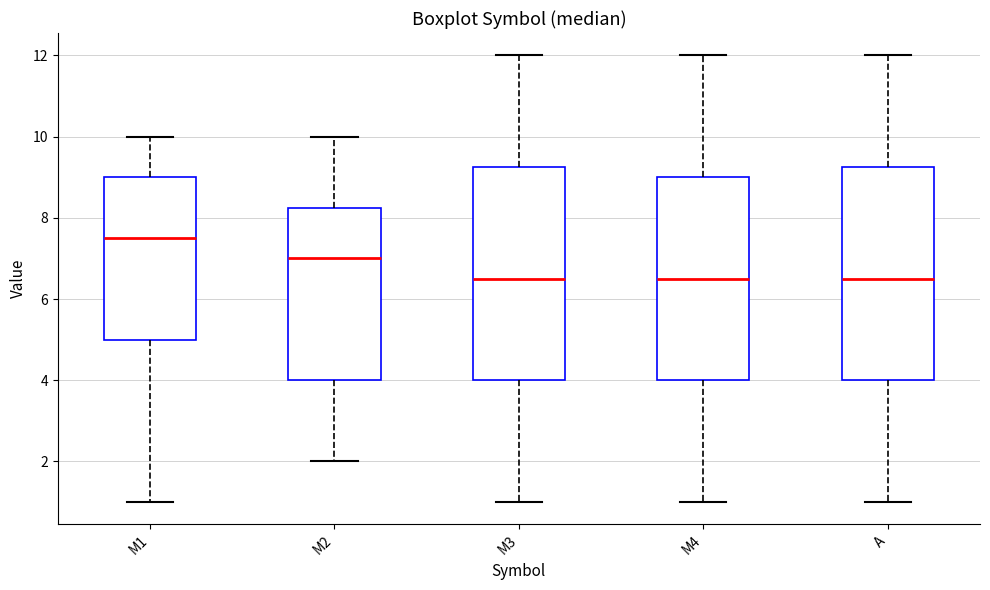

Reading left to right, transcribe this box plot: for each box, give where its median line is, the range the box spans, and where its two whiskers end, as read against the y-axis. The values are not printed on the chart, so give them approximately, as read against the axis.

M1: median 7.6, box 5.0 to 9.0, whiskers 1.0 to 10.0
M2: median 7.0, box 4.0 to 8.2, whiskers 2.0 to 10.0
M3: median 6.6, box 4.0 to 9.2, whiskers 1.0 to 12.0
M4: median 6.6, box 4.0 to 9.0, whiskers 1.0 to 12.0
A: median 6.6, box 4.0 to 9.2, whiskers 1.0 to 12.0